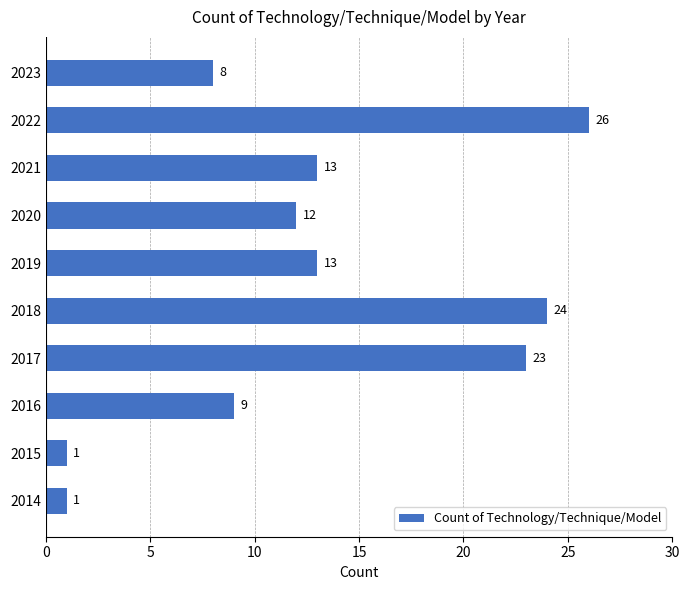

Between 2020 and 2023, which is larger?

2020